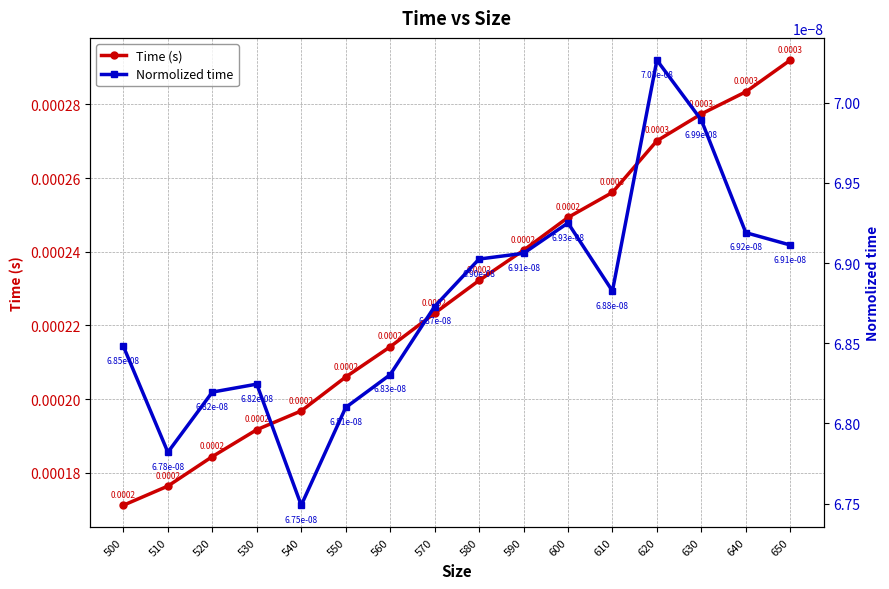

True or false: Normolized time and Time (s) cross at least once.

False